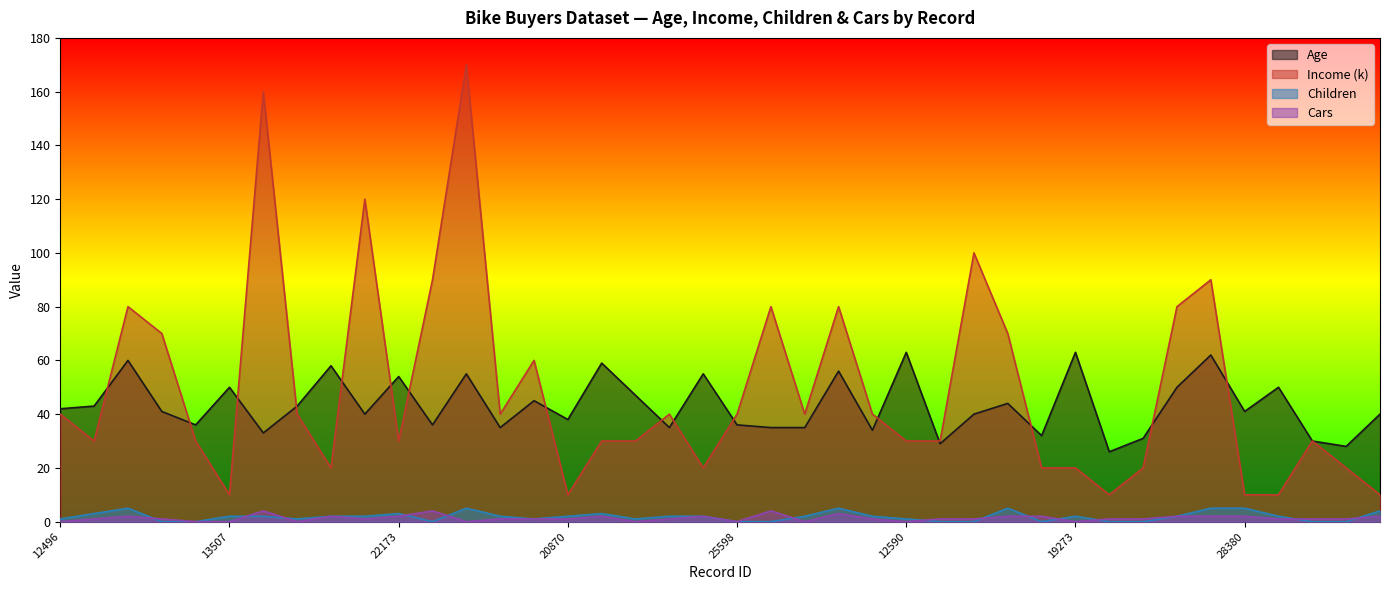

Where is the first local minimum for Income (k)?

24107